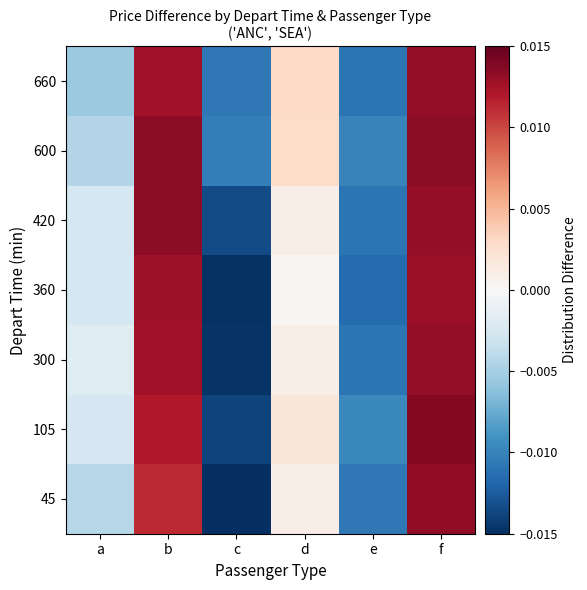

How many distinct data groups are displayed?

7